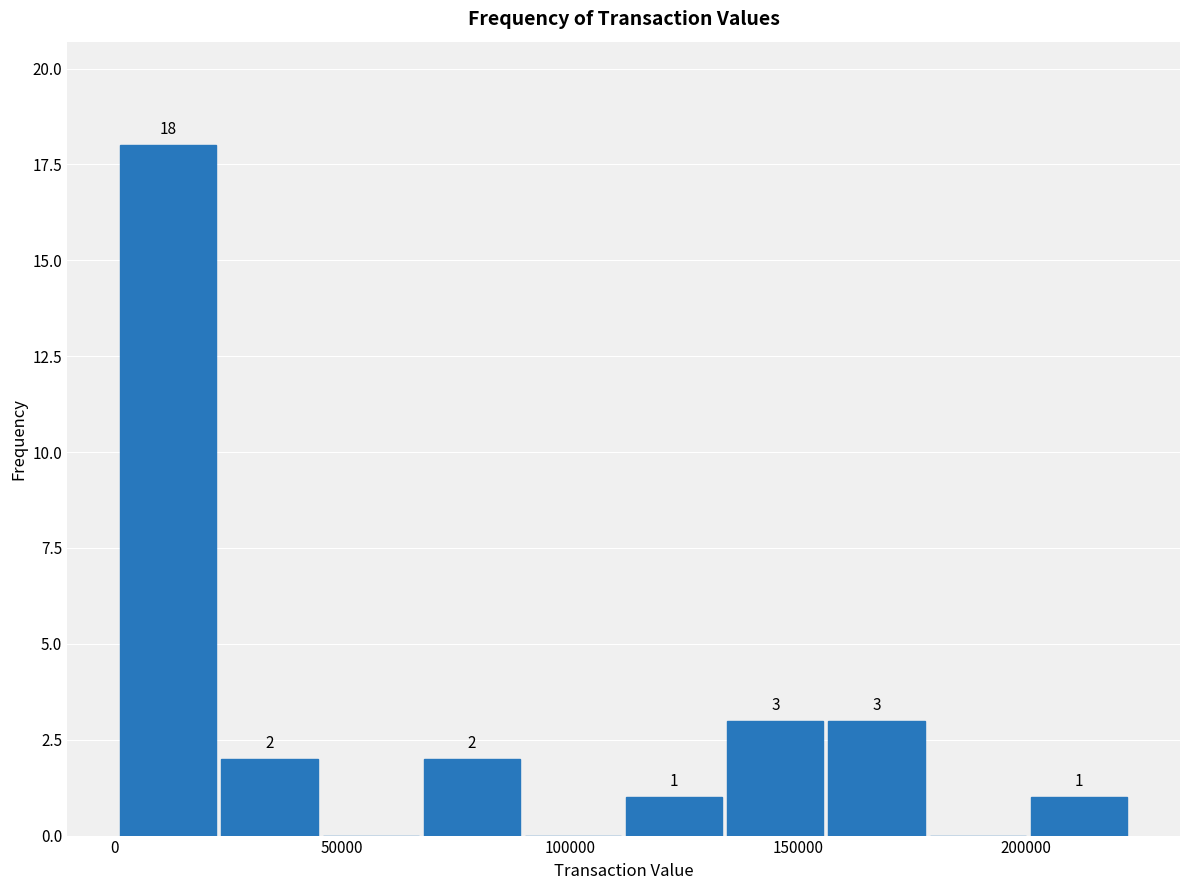

Which range on the x-axis has the tallest bar?

0 to 25000